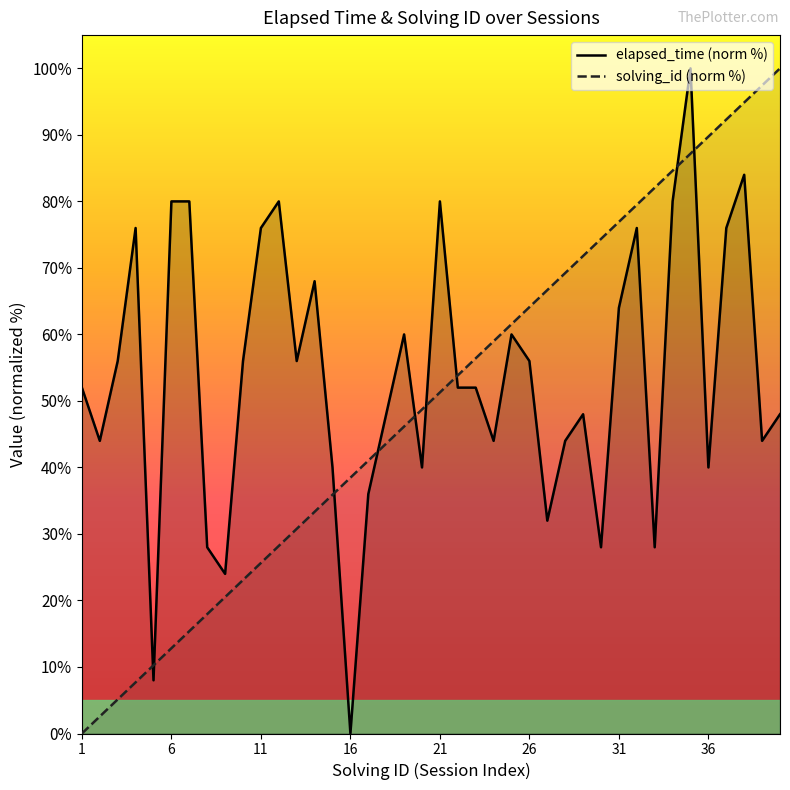

True or false: solving_id (norm %) has a value of 143.2 at 36.

False